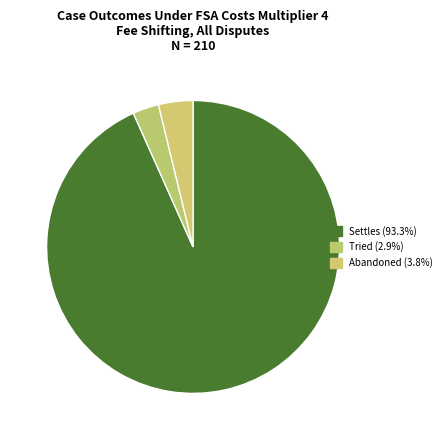

Does any single category account for the majority?

Yes